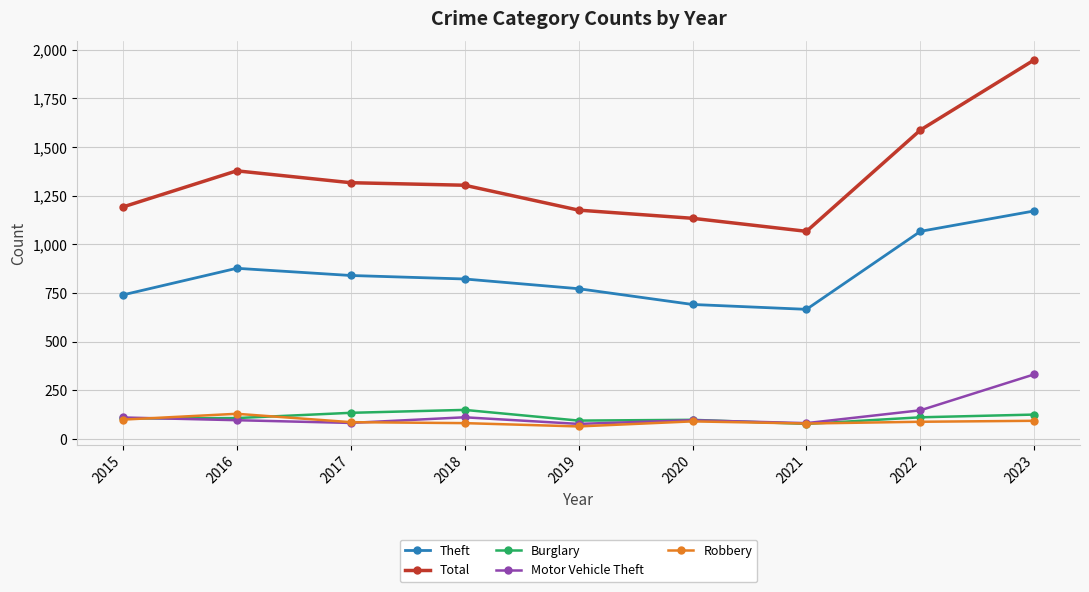

What is the greatest value displayed?

1949